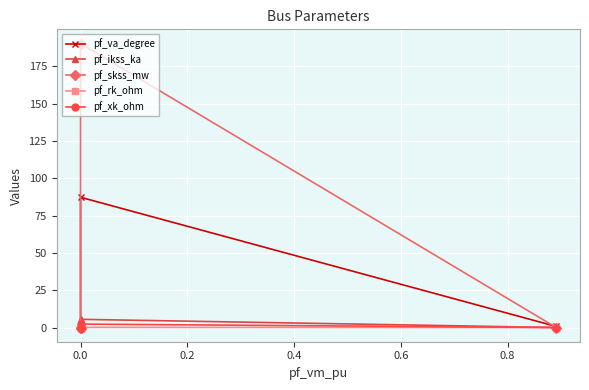

Rank the series by their maximum value, from highest to lowest.

pf_skss_mw, pf_va_degree, pf_ikss_ka, pf_xk_ohm, pf_rk_ohm